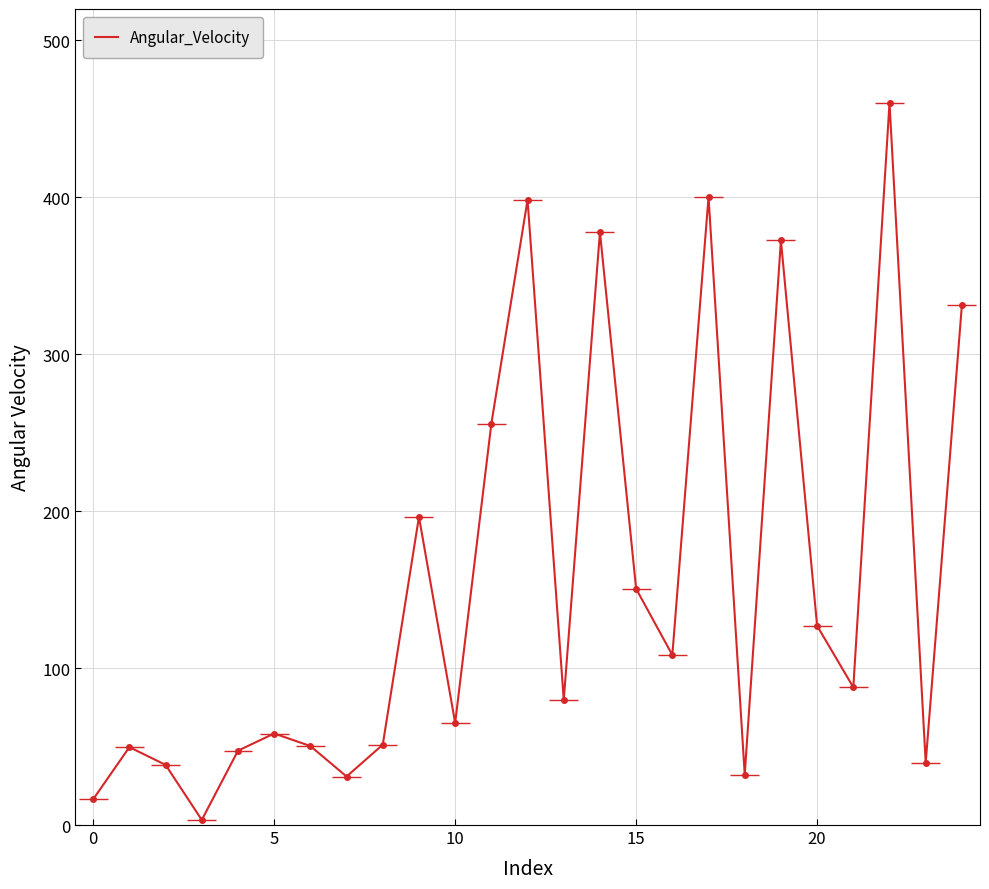

What is the ratio of the value at 10 to the value at 13?

0.8